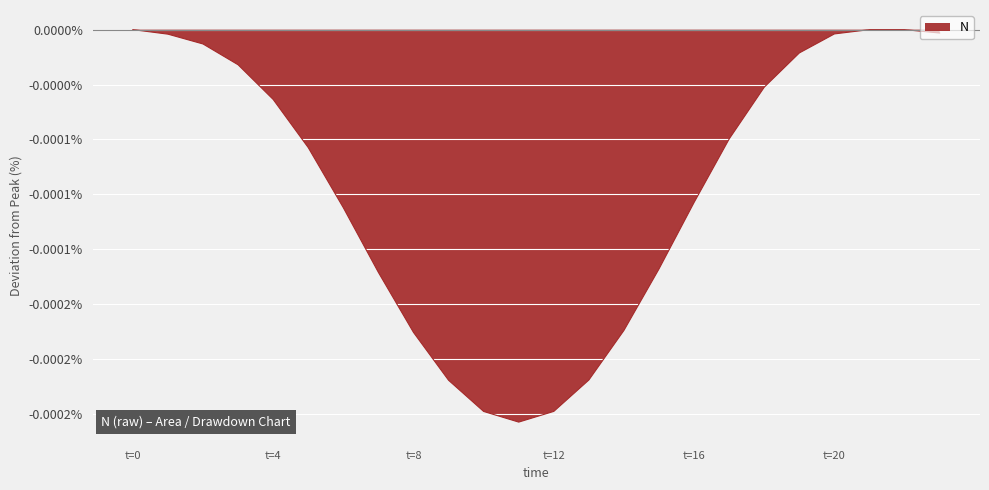

List the labels in order of value, largest first.

0, 21, 22, 23, 20, 1, 2, 19, 3, 18, 4, 17, 5, 16, 6, 15, 7, 14, 8, 13, 9, 12, 10, 11